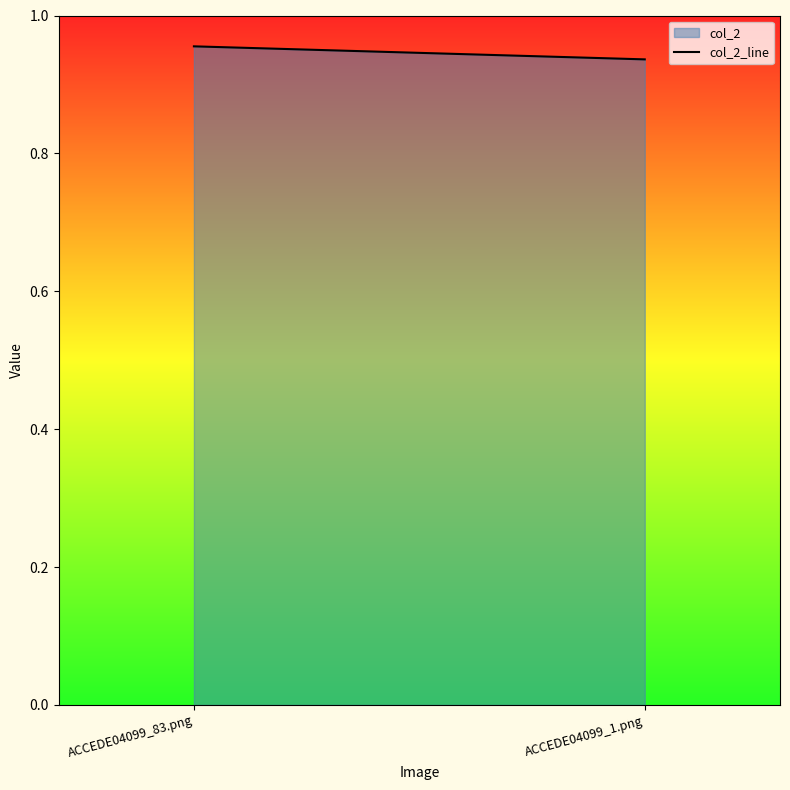

What is the minimum value shown in the chart?

0.9